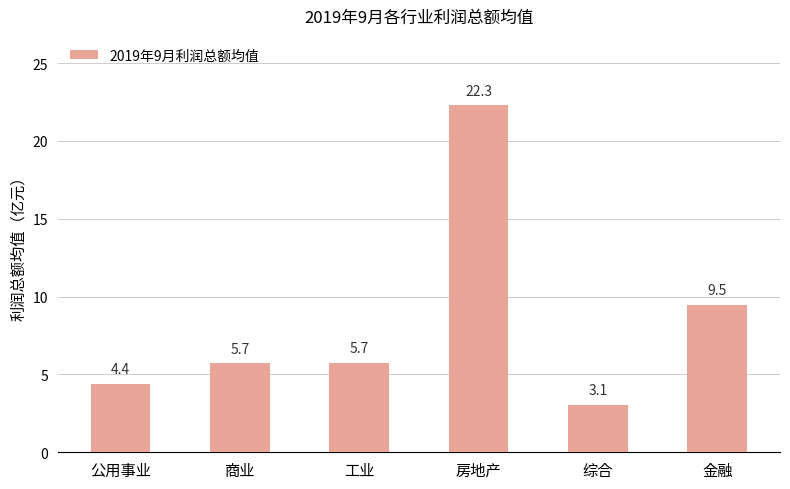

What is the label of the 1st bar from the left?

公用事业